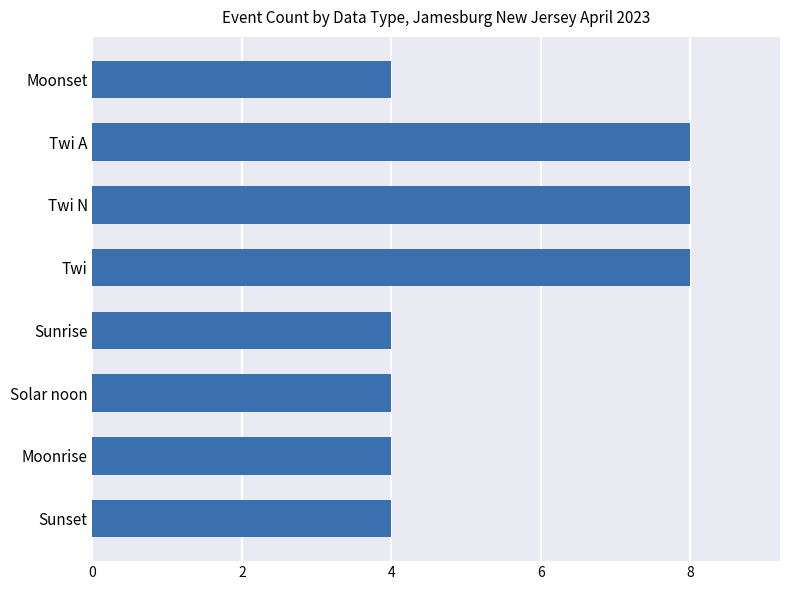

What is the sum of all values?

44